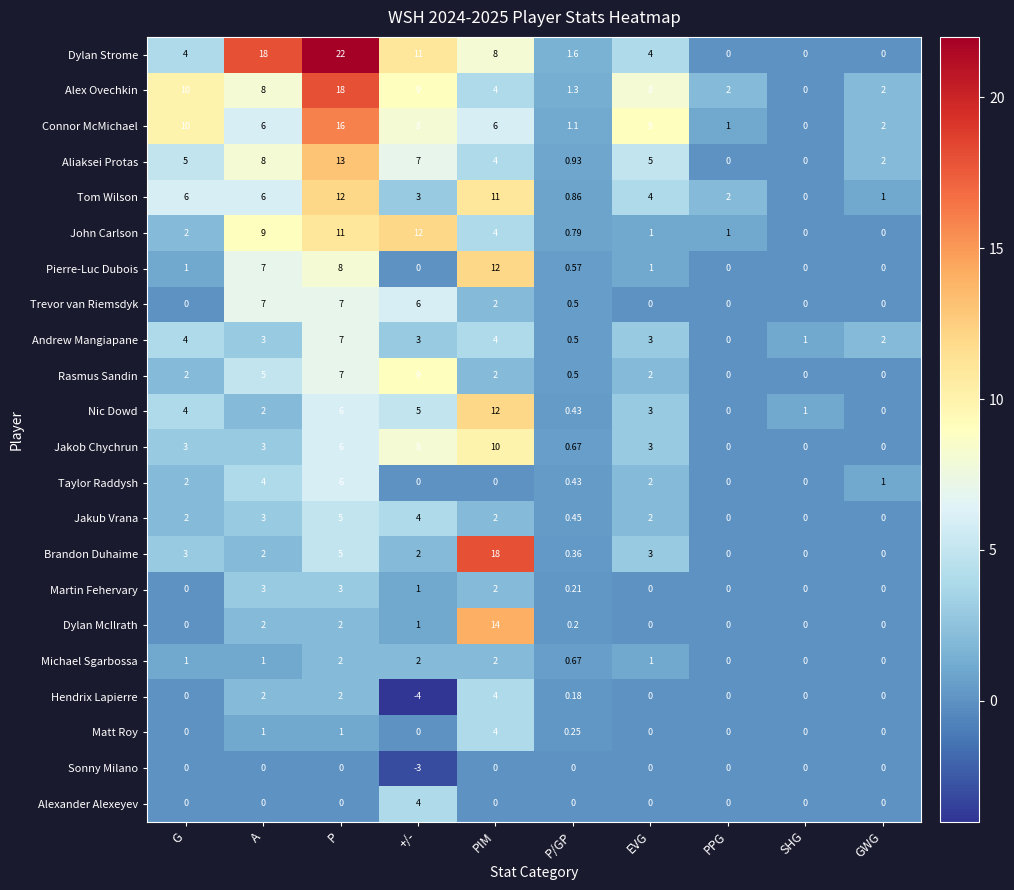

Which category has the highest value across all series?

P